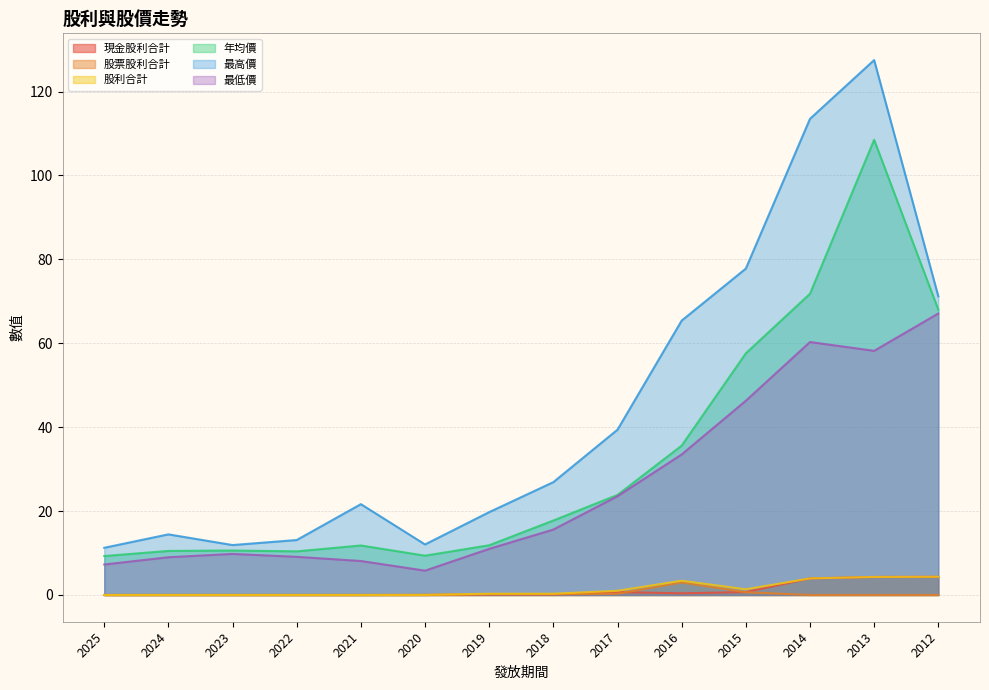

True or false: 最高價 and 股票股利合計 cross at least once.

False